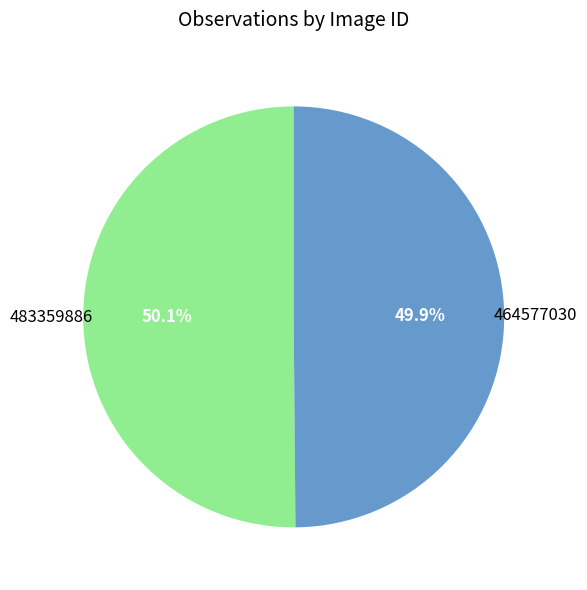

How many slices are in this pie chart?

2